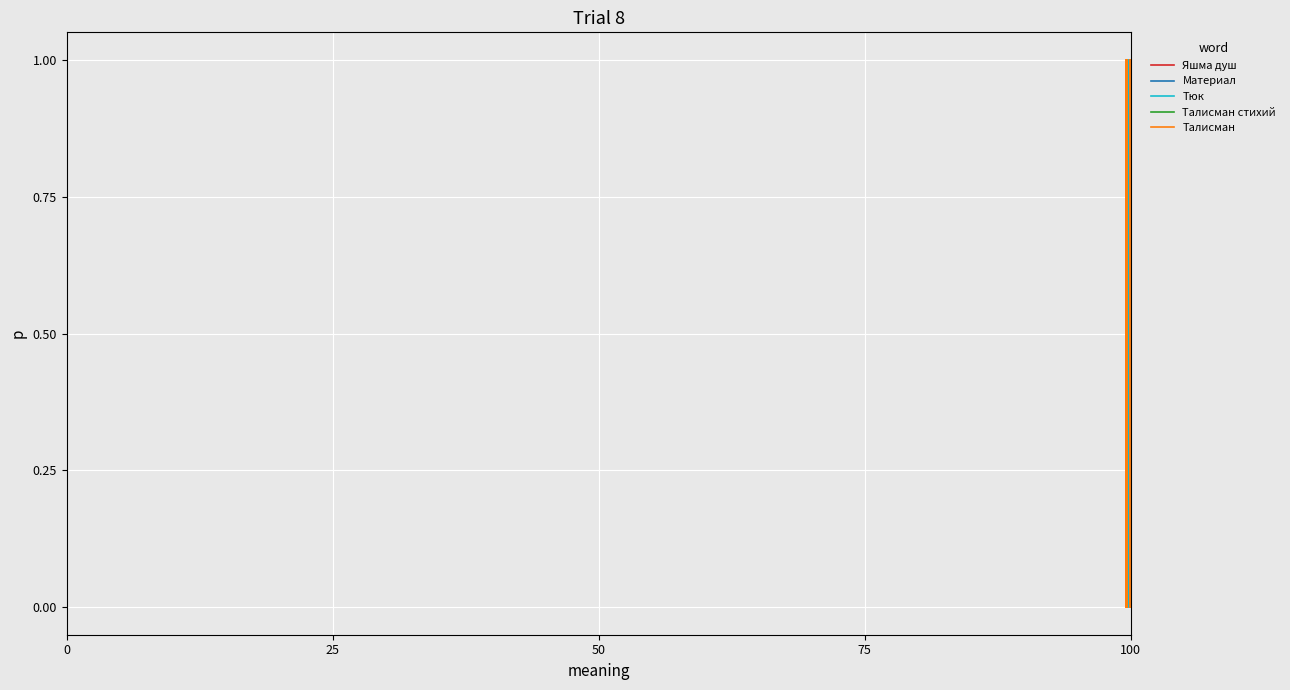

The Талисман стихий series shows 1 at 0. True or false?

False